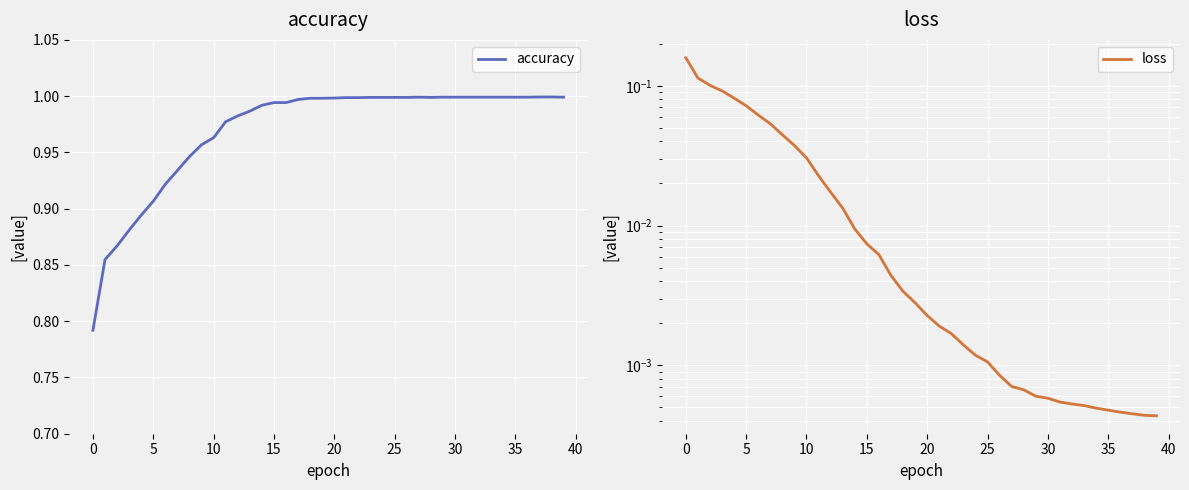

Which series has the largest total across all categories?

accuracy